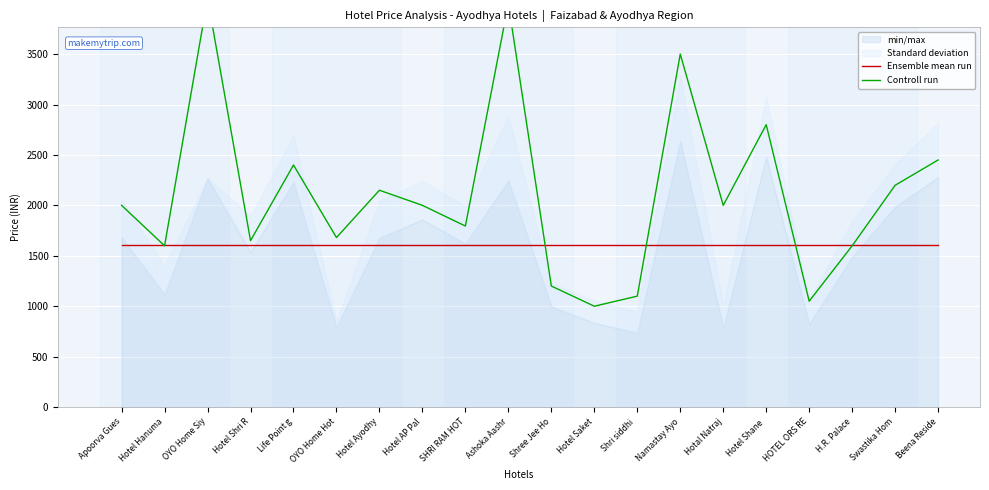

At which label does Ensemble mean run reach its minimum?

Apoorva Gues